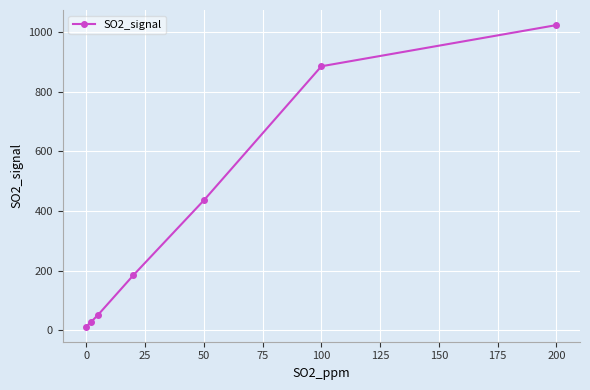

How many lines are shown in the chart?

1